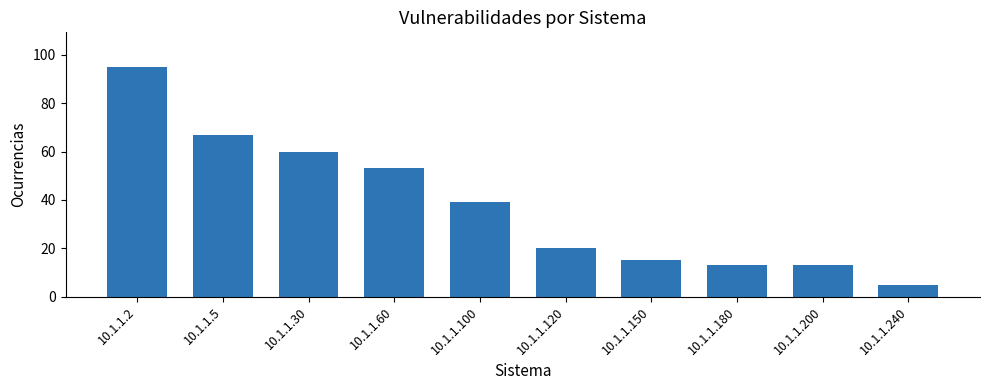

What is the average value?

38